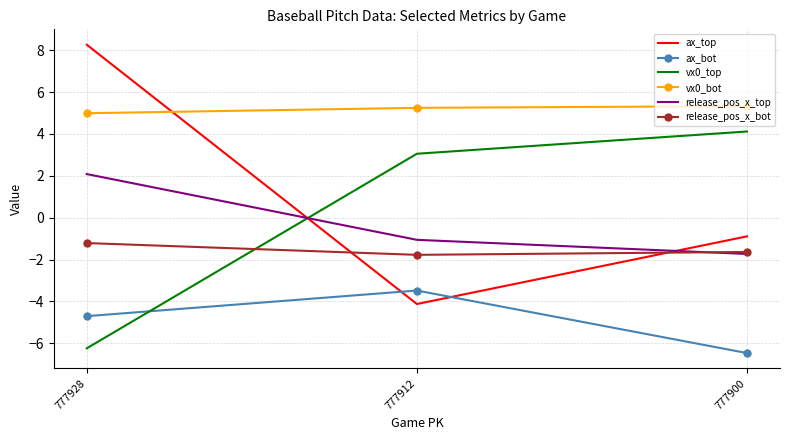

How many ax_bot values are between -6 and -3?

2